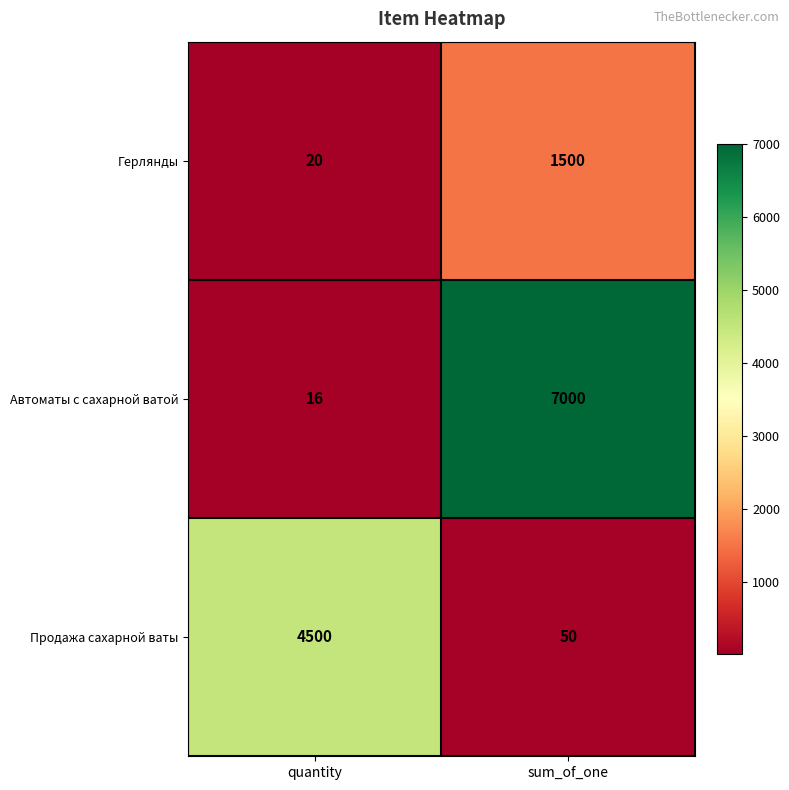

List the series in order of their peak value, highest first.

Автоматы с сахарной ватой, Продажа сахарной ваты, Герлянды